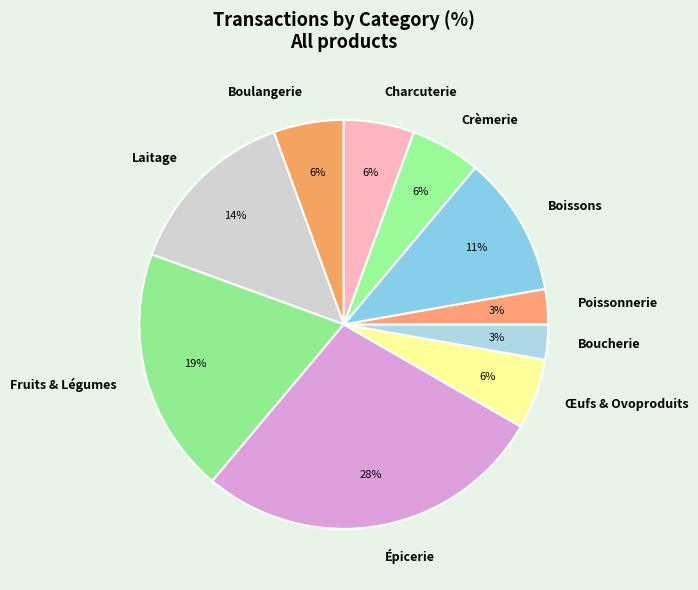

Does Boulangerie represent more than half of the total?

No